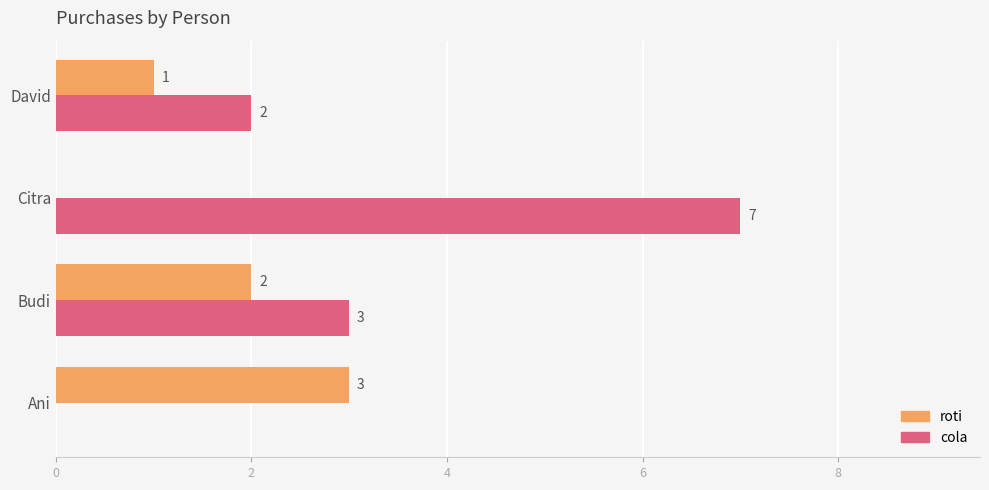

Which series has the largest total across all categories?

cola